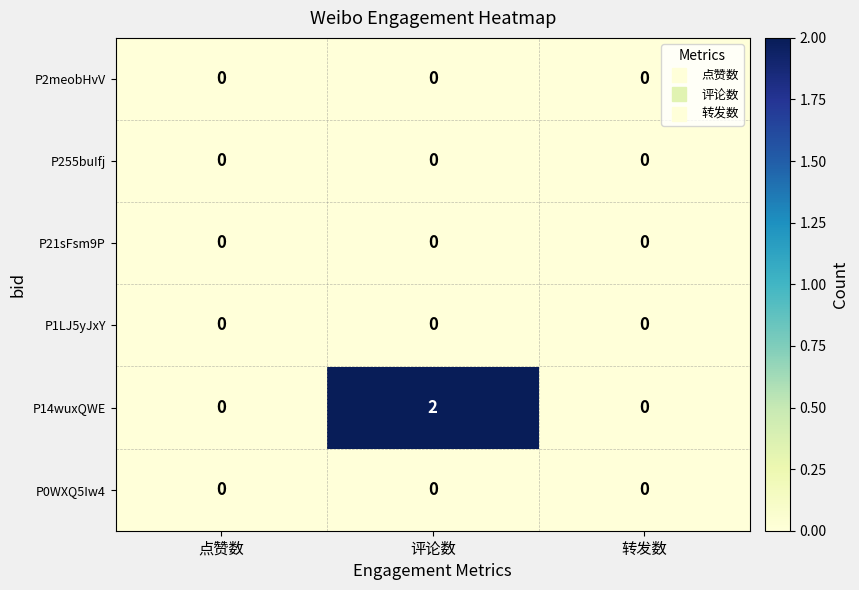

Reading right to left, transcribe all the data shown in this chart.

P2meobHvV: 0	0	0
P255buIfj: 0	0	0
P21sFsm9P: 0	0	0
P1LJ5yJxY: 0	0	0
P14wuxQWE: 0	2	0
P0WXQ5Iw4: 0	0	0